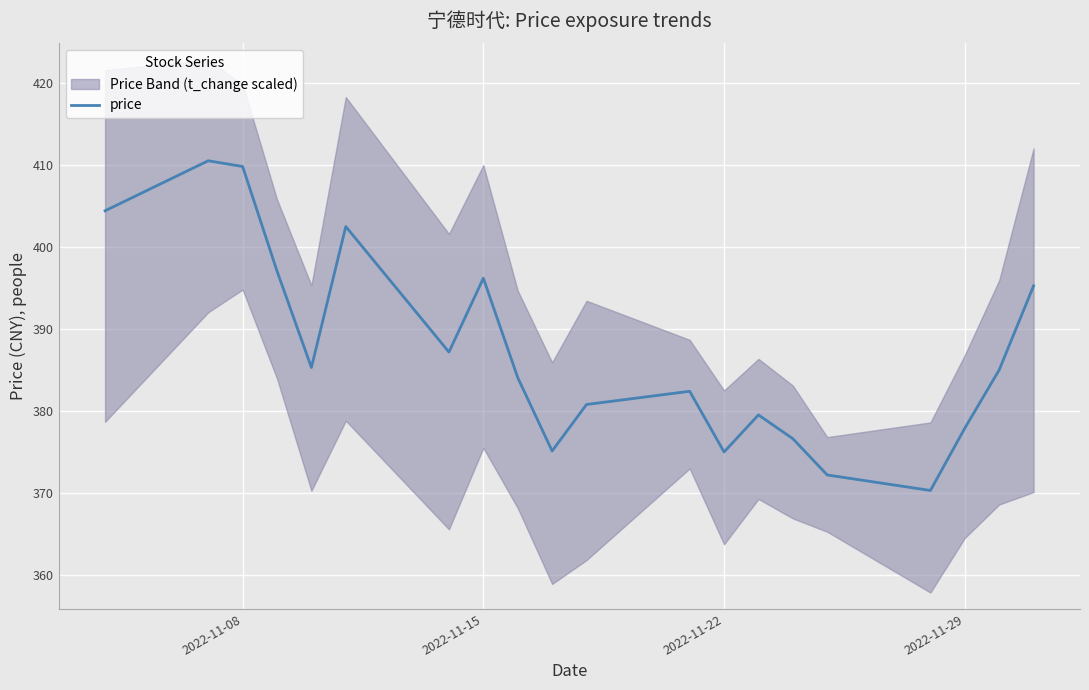

True or false: the data has more than 2 interior local peaks.

True